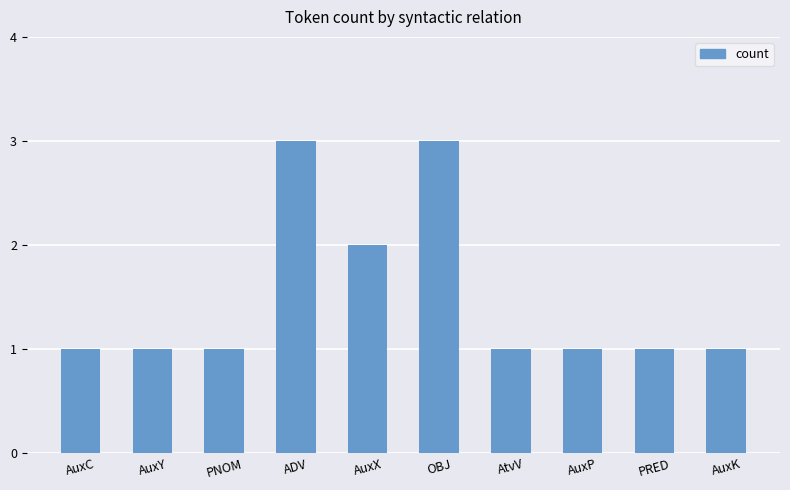

Approximately how many times larger is the value at PRED compared to PNOM?

1.0